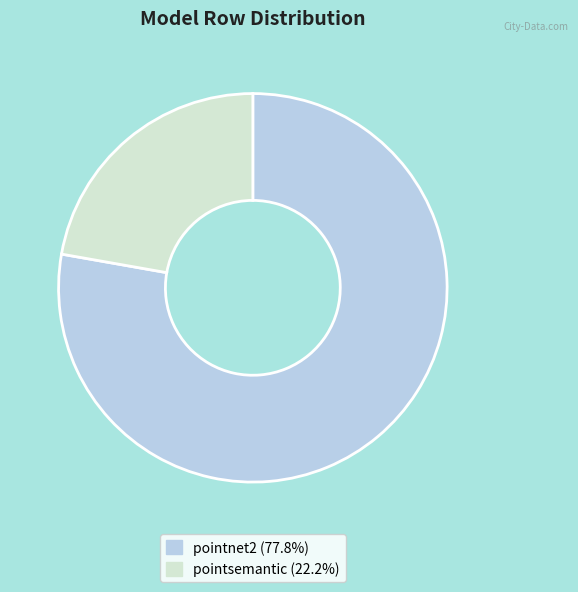

What is the ratio of the value at pointnet2 to the value at pointsemantic?

3.5